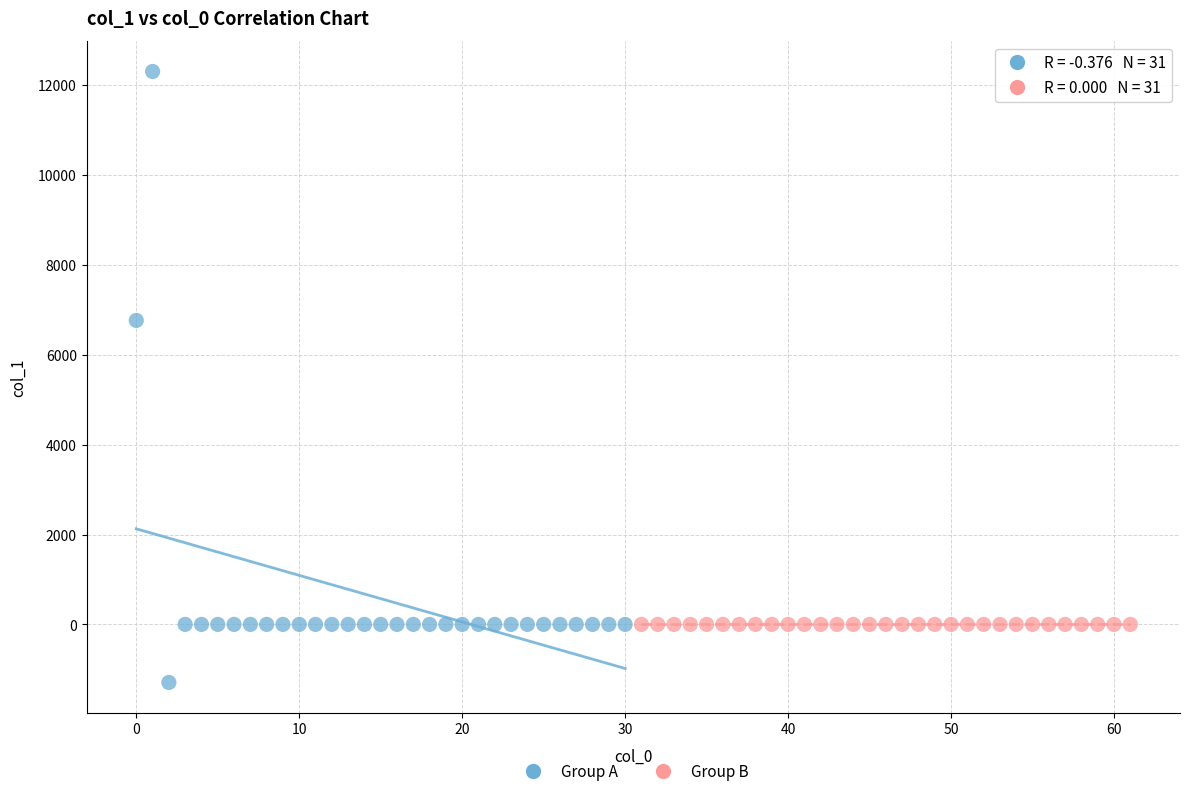

Which series reaches the maximum Y coordinate?

Group A